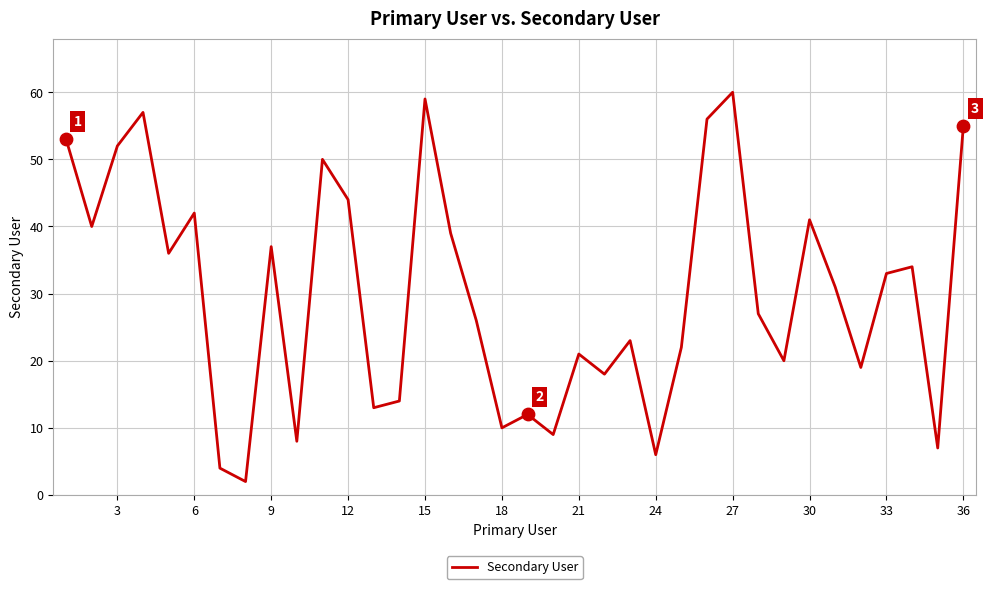

What is the greatest value displayed?

60